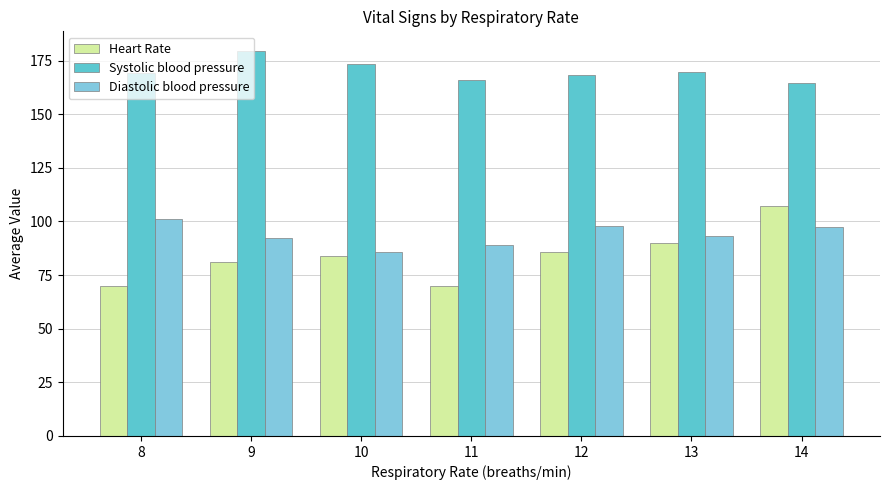

What is the smallest value displayed?

70.0